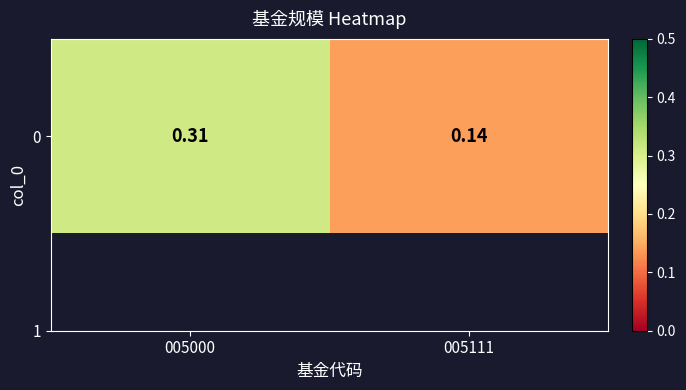

Rank the categories by value from highest to lowest.

005000, 005111